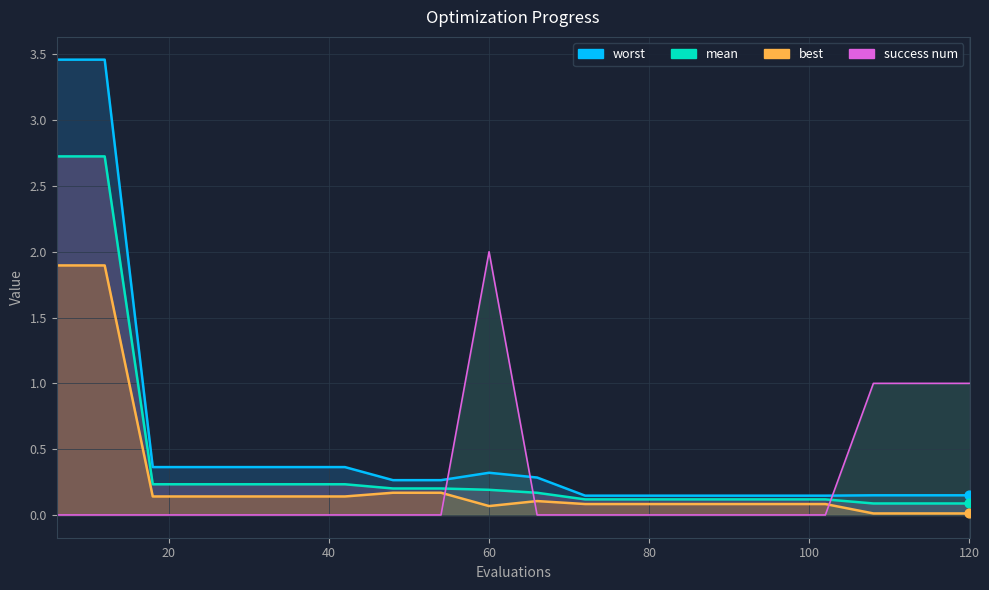

Is the value of success num at 72 greater than the value of mean at 6?

No